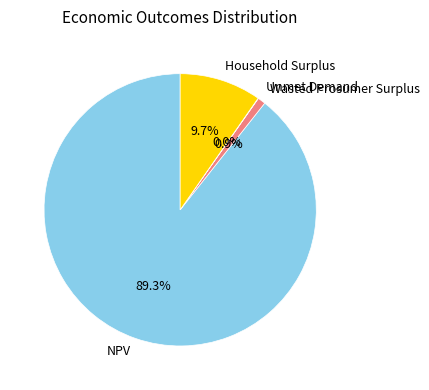

Which slice is the largest?

NPV